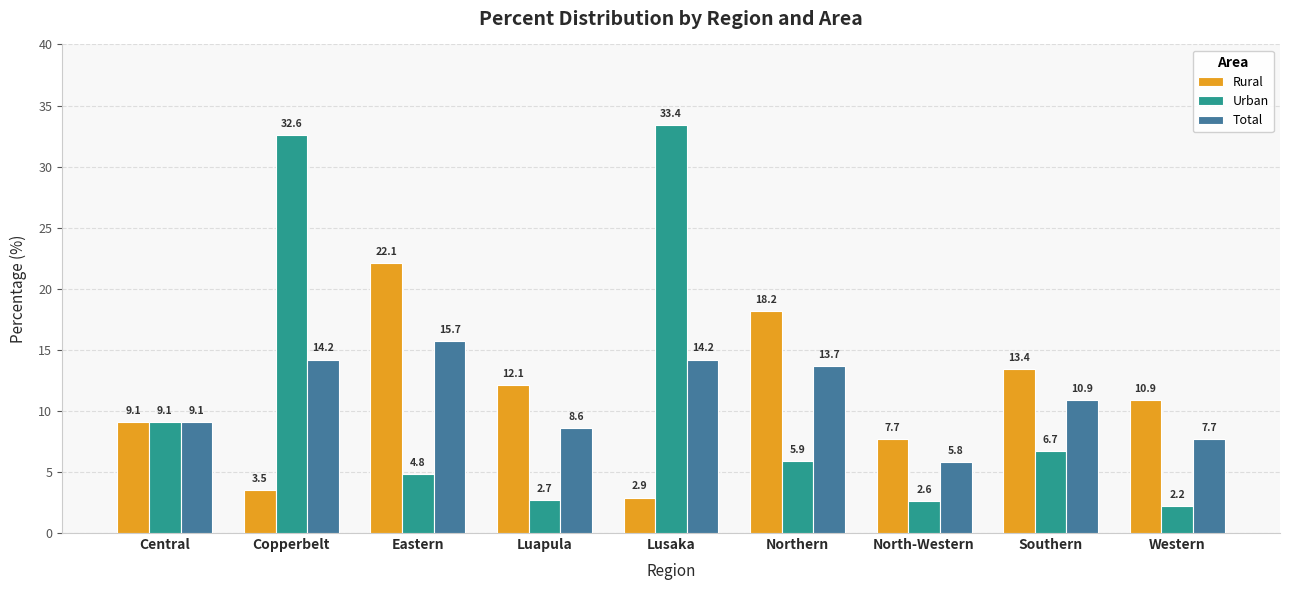

What is the difference between the maximum and minimum values in the Urban series?

31.2